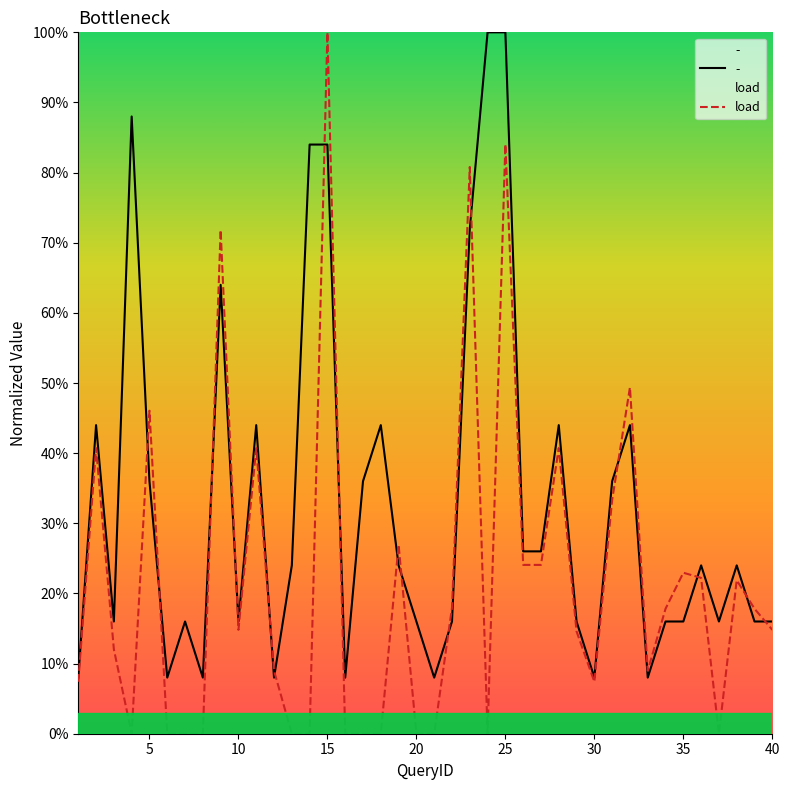

How many values exceed 0?

27